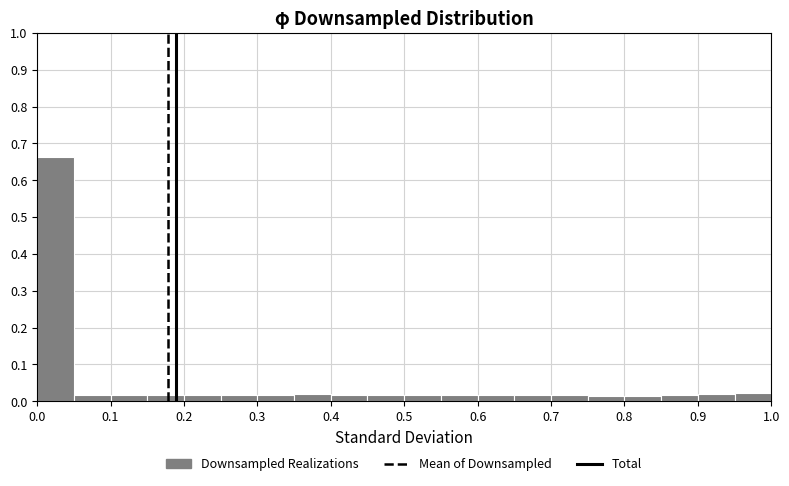

Reading left to right, transcribe this chart: for each bar, give the range it covers on the x-axis and its height. The values are not printed on the chart, so give them approximately, as read against the axis.

0.00 to 0.05: 0.66
0.05 to 0.10: 0.02
0.10 to 0.15: 0.02
0.15 to 0.20: 0.02
0.20 to 0.25: 0.02
0.25 to 0.30: 0.02
0.30 to 0.35: 0.02
0.35 to 0.40: 0.02
0.40 to 0.45: 0.02
0.45 to 0.50: 0.02
0.50 to 0.55: 0.02
0.55 to 0.60: 0.02
0.60 to 0.65: 0.02
0.65 to 0.70: 0.02
0.70 to 0.75: 0.02
0.75 to 0.80: 0.01
0.80 to 0.85: 0.01
0.85 to 0.90: 0.02
0.90 to 0.95: 0.02
0.95 to 1.00: 0.02